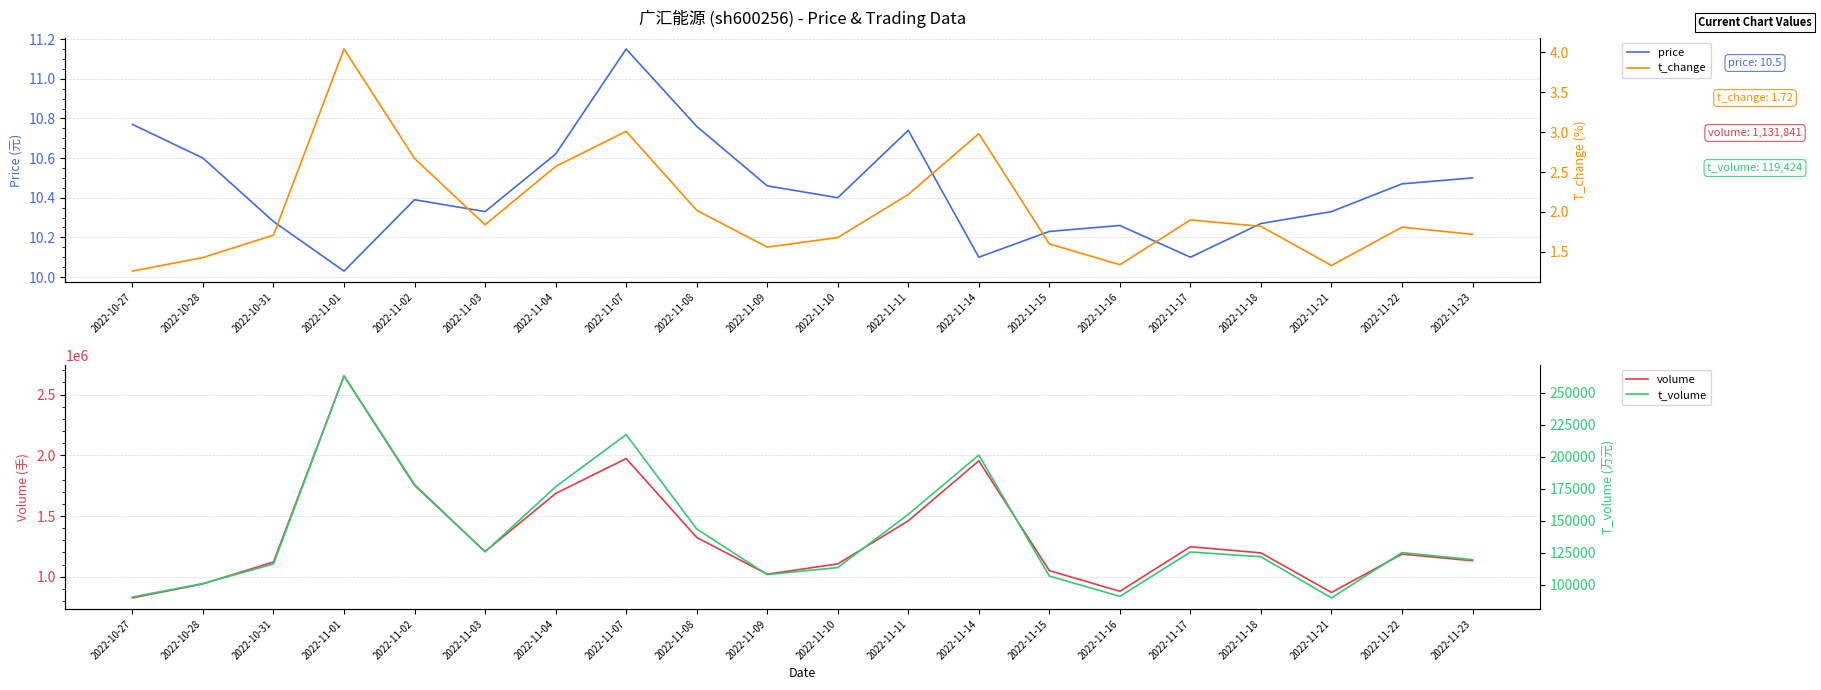

What is the sum of the t_volume values at 2022-11-09 and 2022-11-02?

285890.0